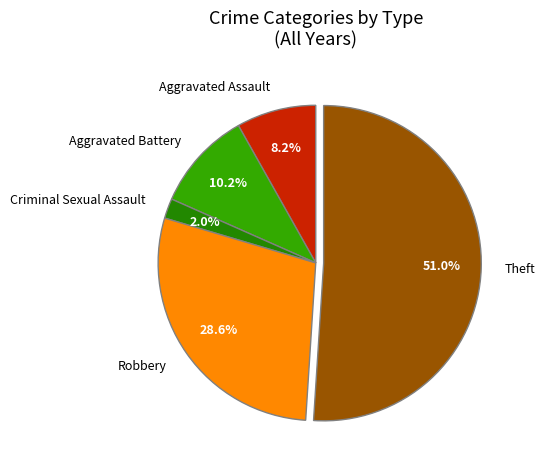

Which slice is the smallest?

Criminal Sexual Assault